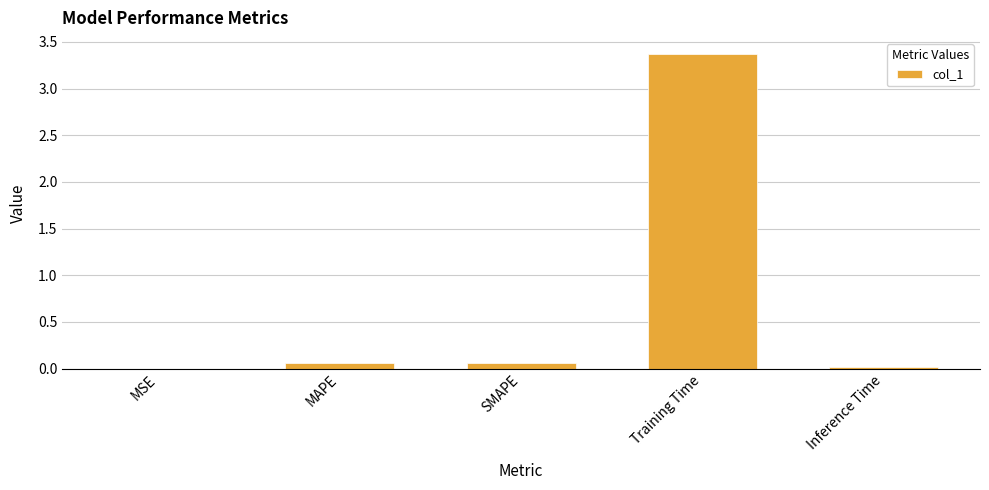

What is the maximum value shown in the chart?

3.4